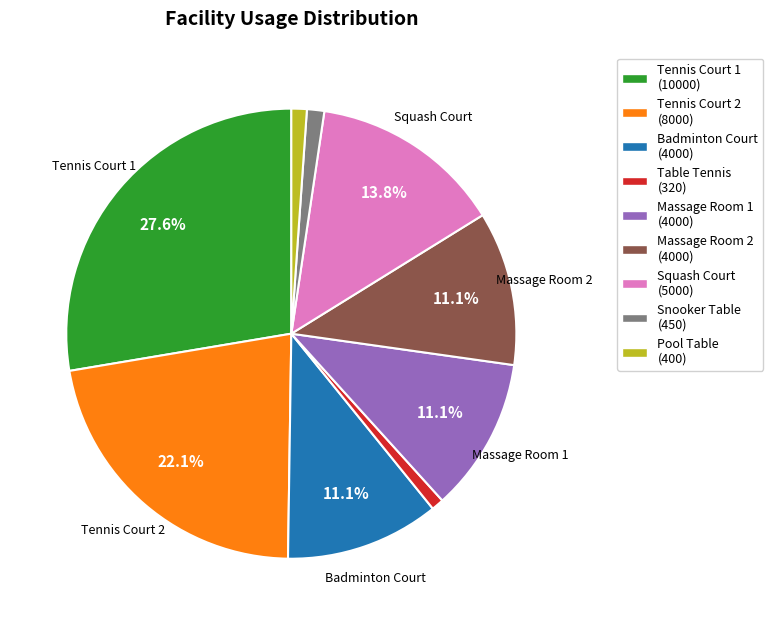

Is there a majority slice in this chart?

No